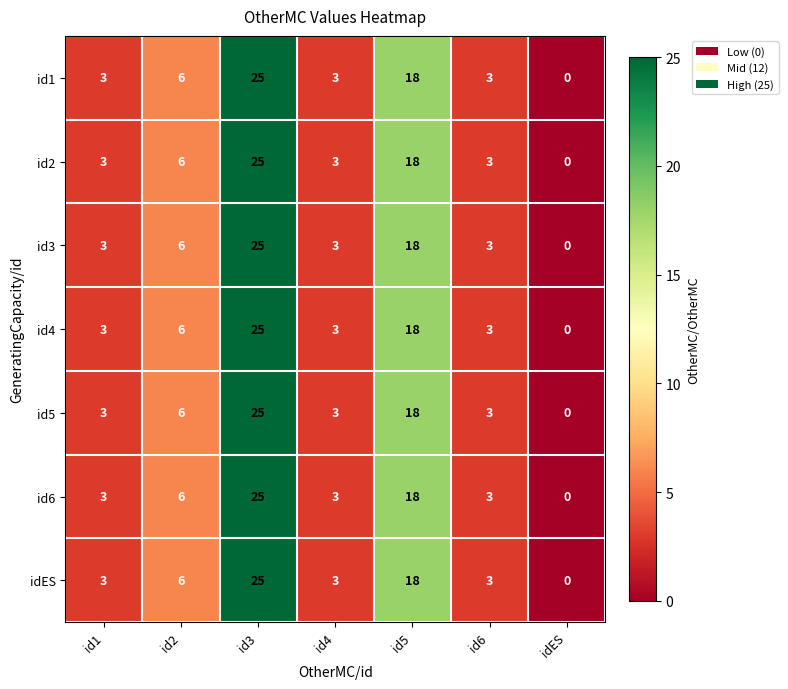

What is the sum of the id6 values at id5 and id2?

24